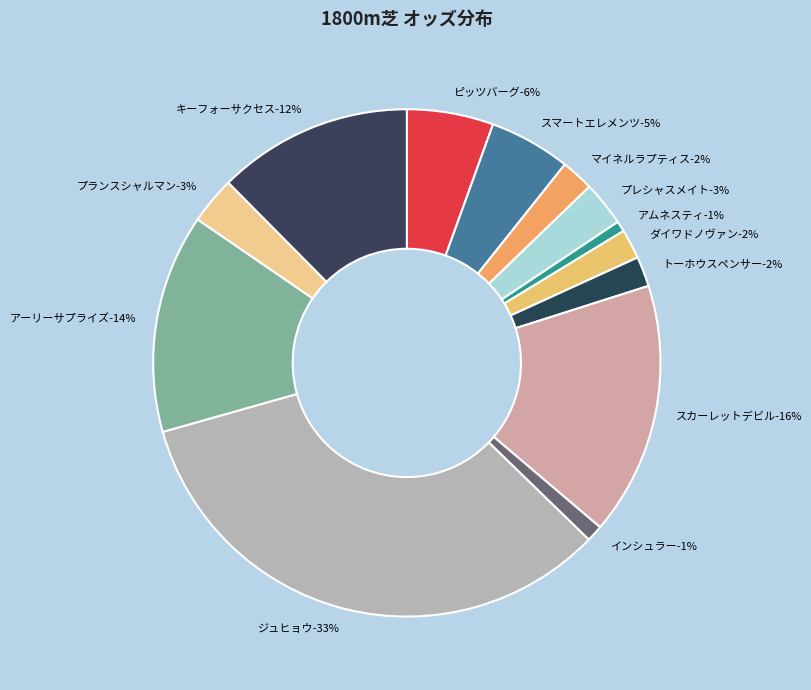

Is there any slice that represents more than half of the pie?

No